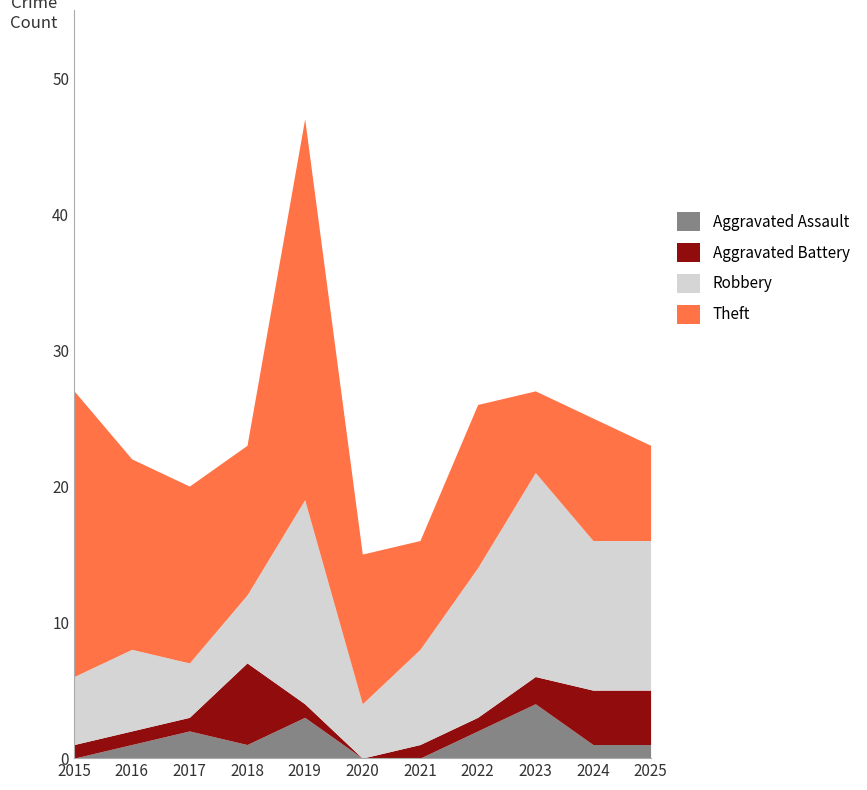

Between 2021 and 2023, which is larger?

2023